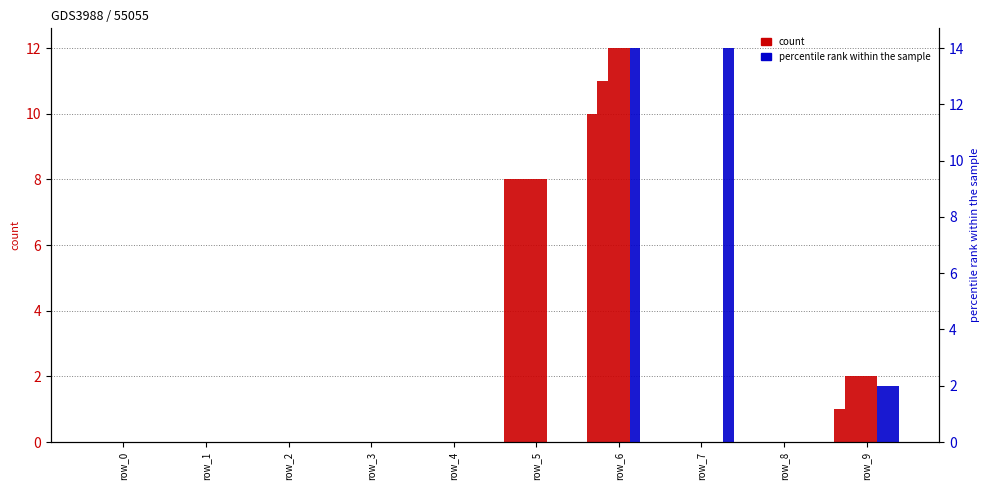

The col_5 series shows 0 at row_8. True or false?

True